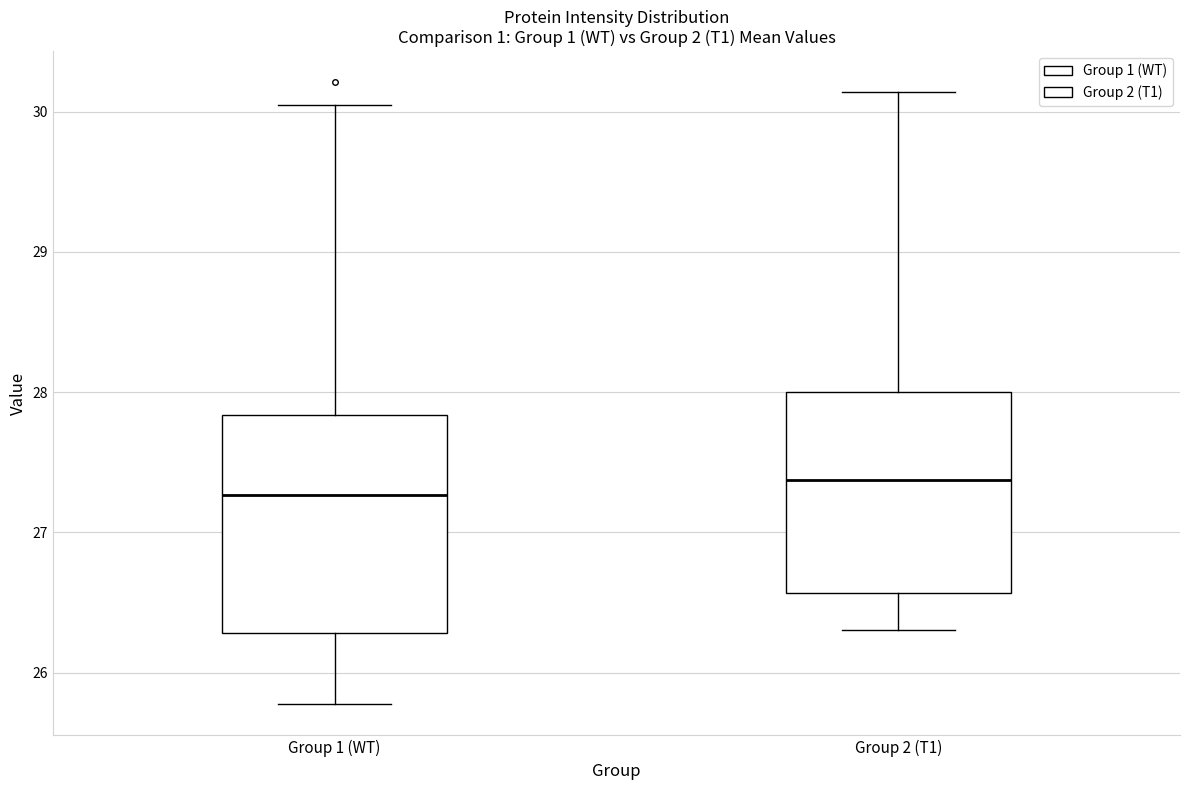

Reading left to right, transcribe this box plot: for each box, give where its median line is, the range the box spans, and where its two whiskers end, as read against the y-axis. The values are not printed on the chart, so give them approximately, as read against the axis.

Group 1 (WT): median 27.3, box 26.3 to 27.8, whiskers 25.8 to 30.0
Group 2 (T1): median 27.4, box 26.6 to 28.0, whiskers 26.3 to 30.1